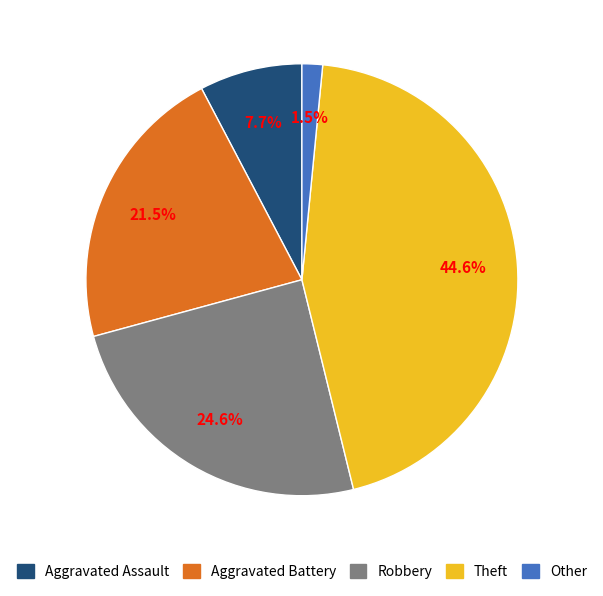

Rank the categories by value from highest to lowest.

Theft, Robbery, Aggravated Battery, Aggravated Assault, Other